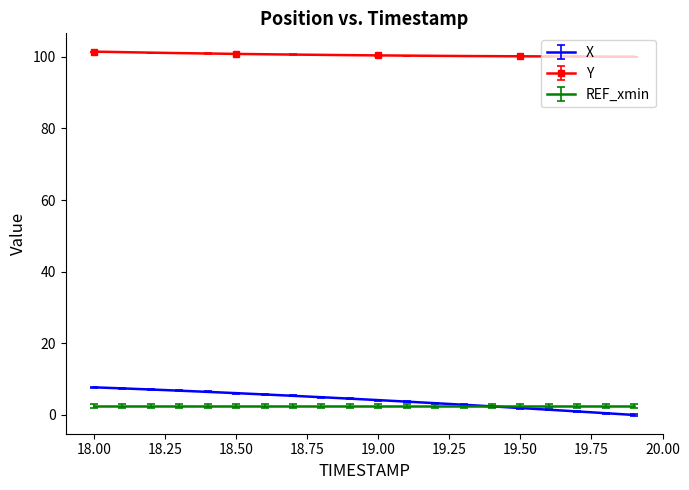

Rank the series by their maximum value, from highest to lowest.

Y, X, REF_xmin